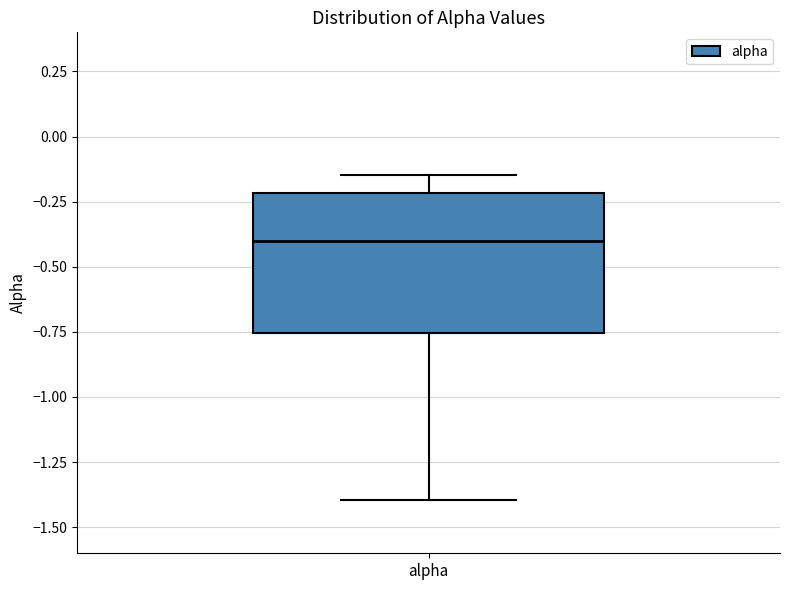

Transcribe this box plot: give where the median line is, the range the box spans, and where the two whiskers end, as read against the y-axis. The values are not printed on the chart, so give them approximately, as read against the axis.

median -0.40, box -0.75 to -0.20, whiskers -1.40 to -0.15